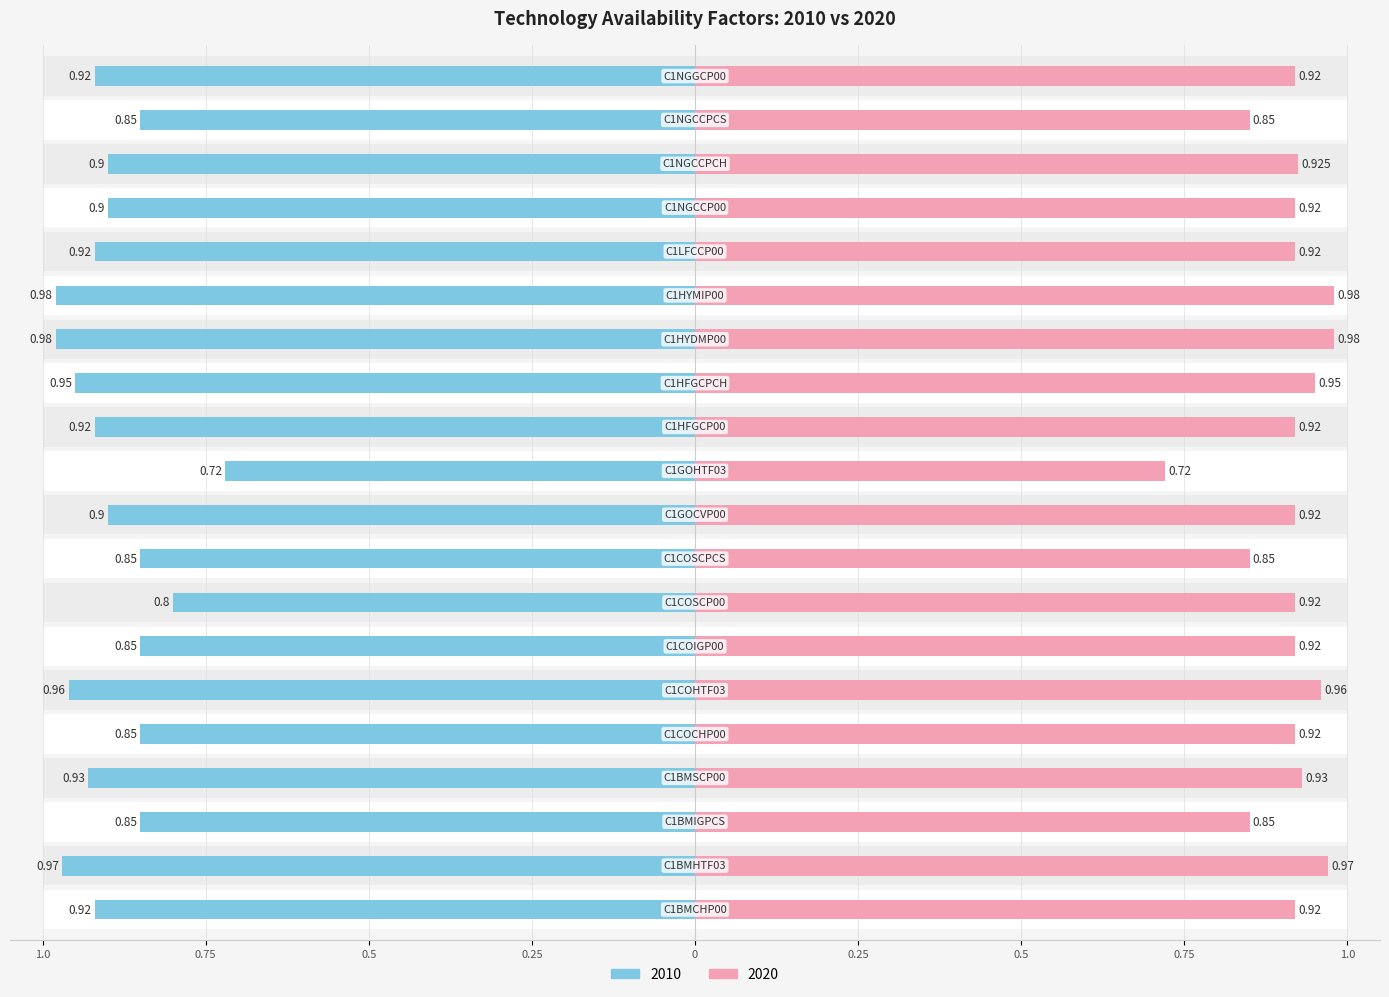

The value of 2010 at C1HFGCPCH is -0.2. True or false?

False